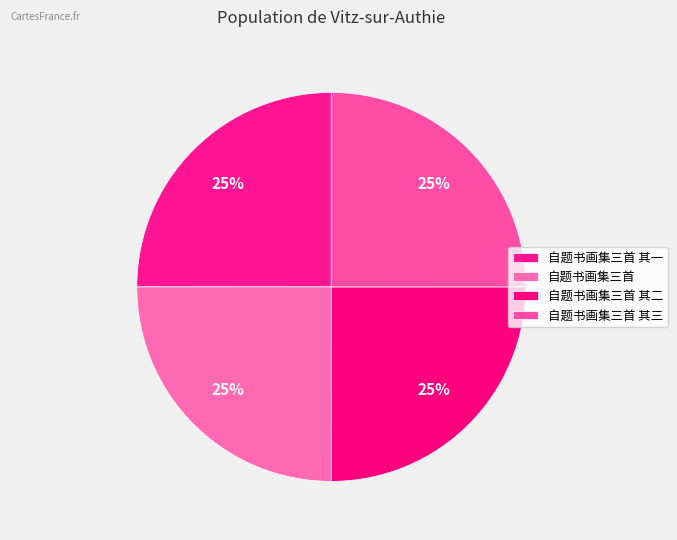

Which has a higher value, 自题书画集三首 其二 or 自题书画集三首 其一?

自题书画集三首 其二